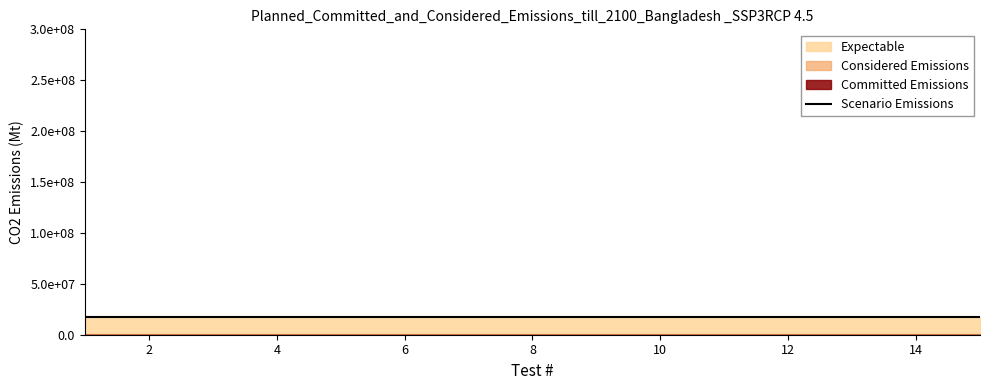

Which has a higher value, 2 or 9?

2